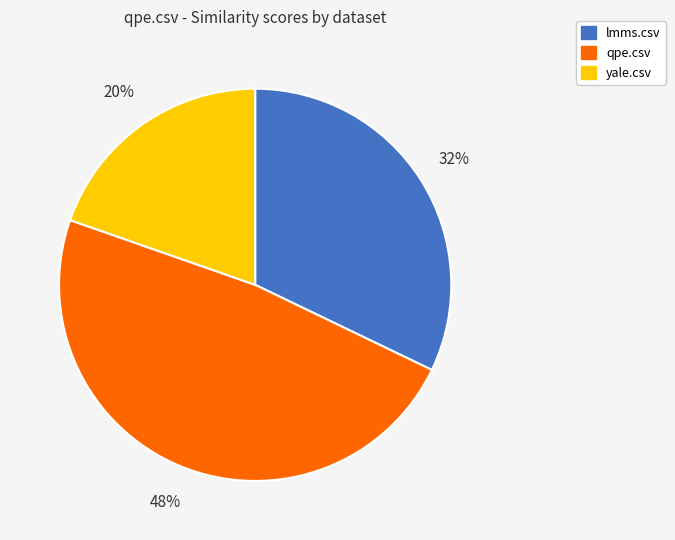

To the nearest percent, what portion does lmms.csv represent?

32%